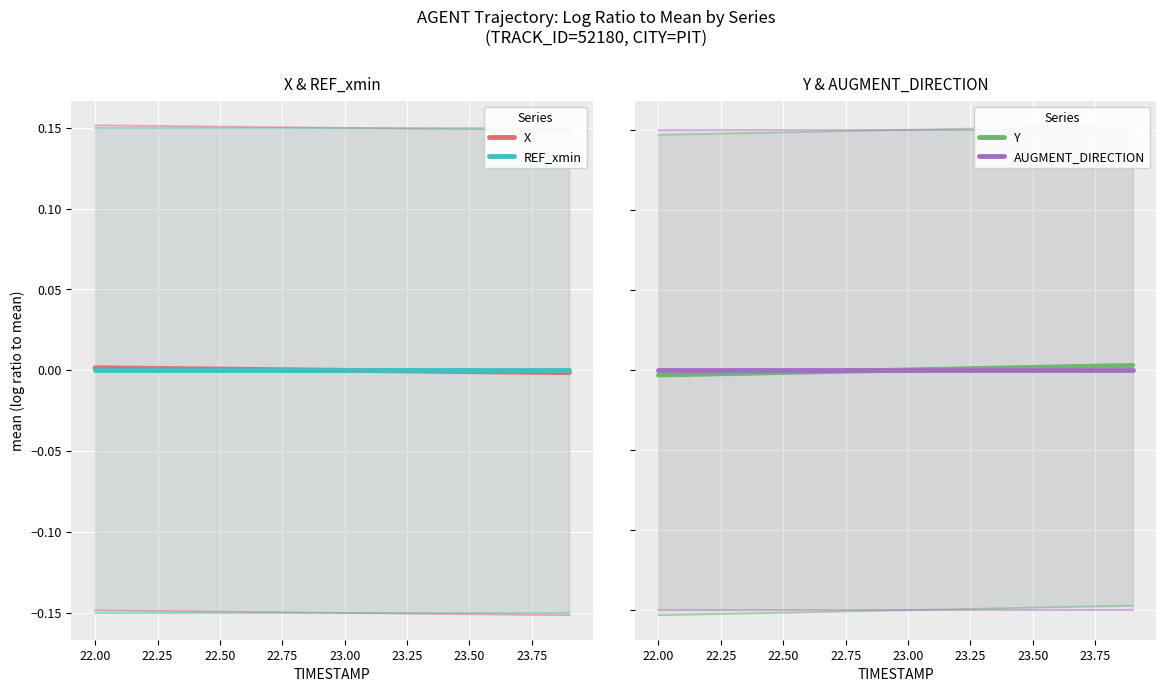

How many categories are shown in the chart?

20